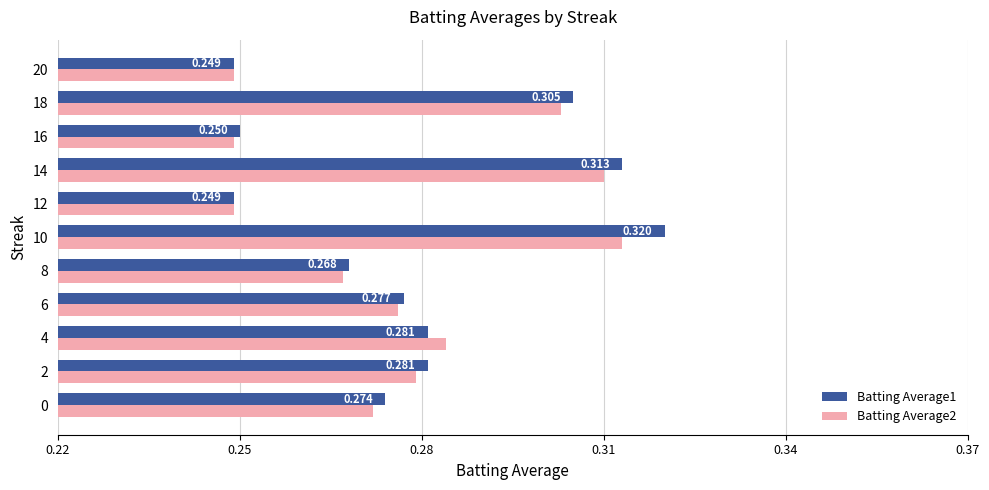

What is the value of the Batting Average1 bar at the 5th from the left?

0.3